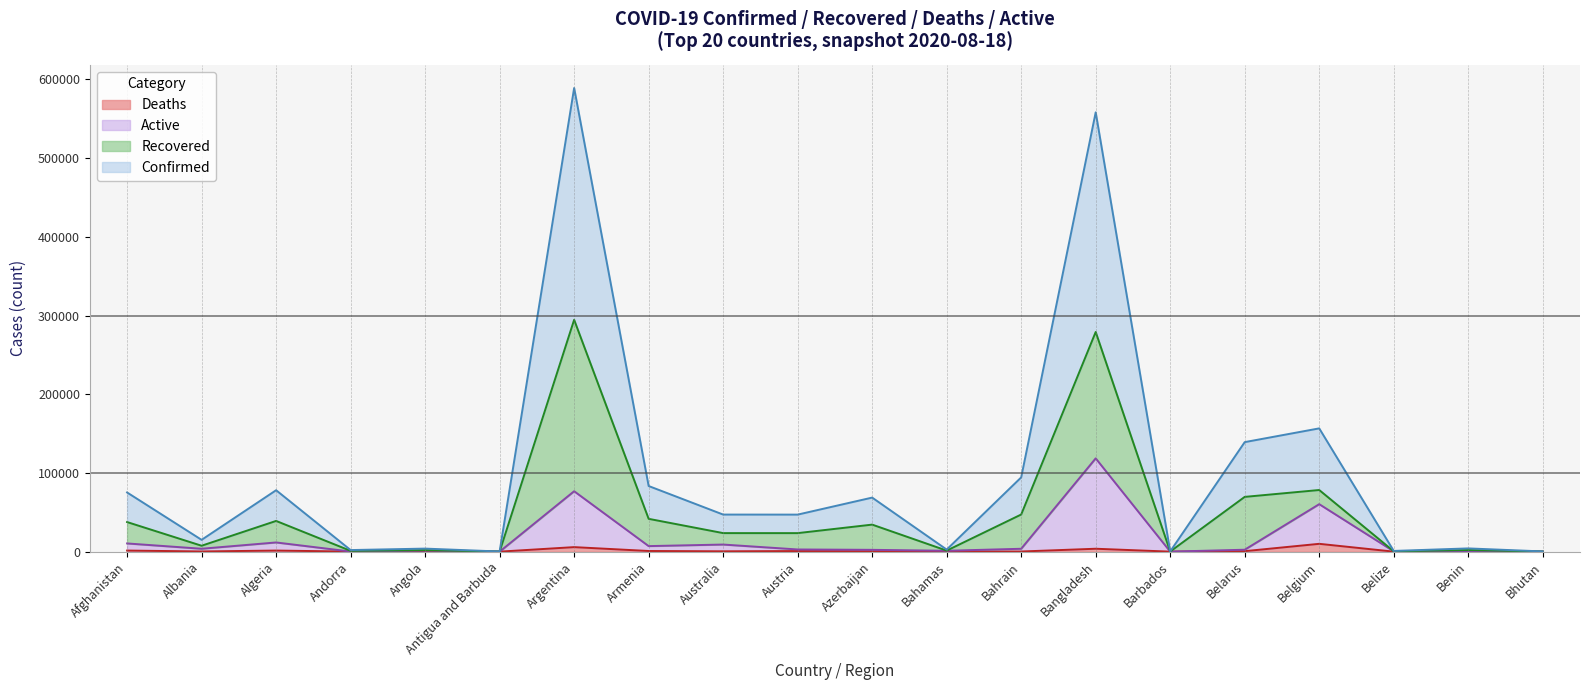

At how many categories does at least one series exceed 140387?

3